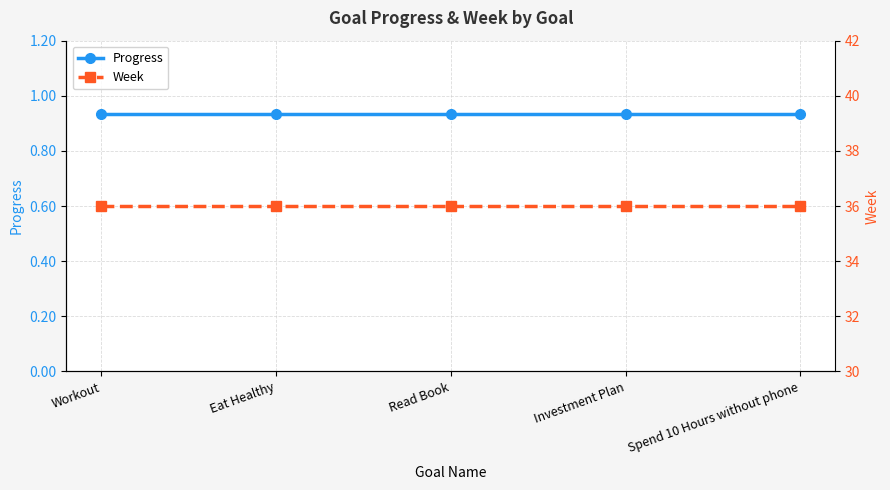

Reading right to left, transcribe all the data shown in this chart.

Progress: Spend 10 Hours without phone=0.9	Investment Plan=0.9	Read Book=0.9	Eat Healthy=0.9	Workout=0.9
Week: Spend 10 Hours without phone=36.0	Investment Plan=36.0	Read Book=36.0	Eat Healthy=36.0	Workout=36.0